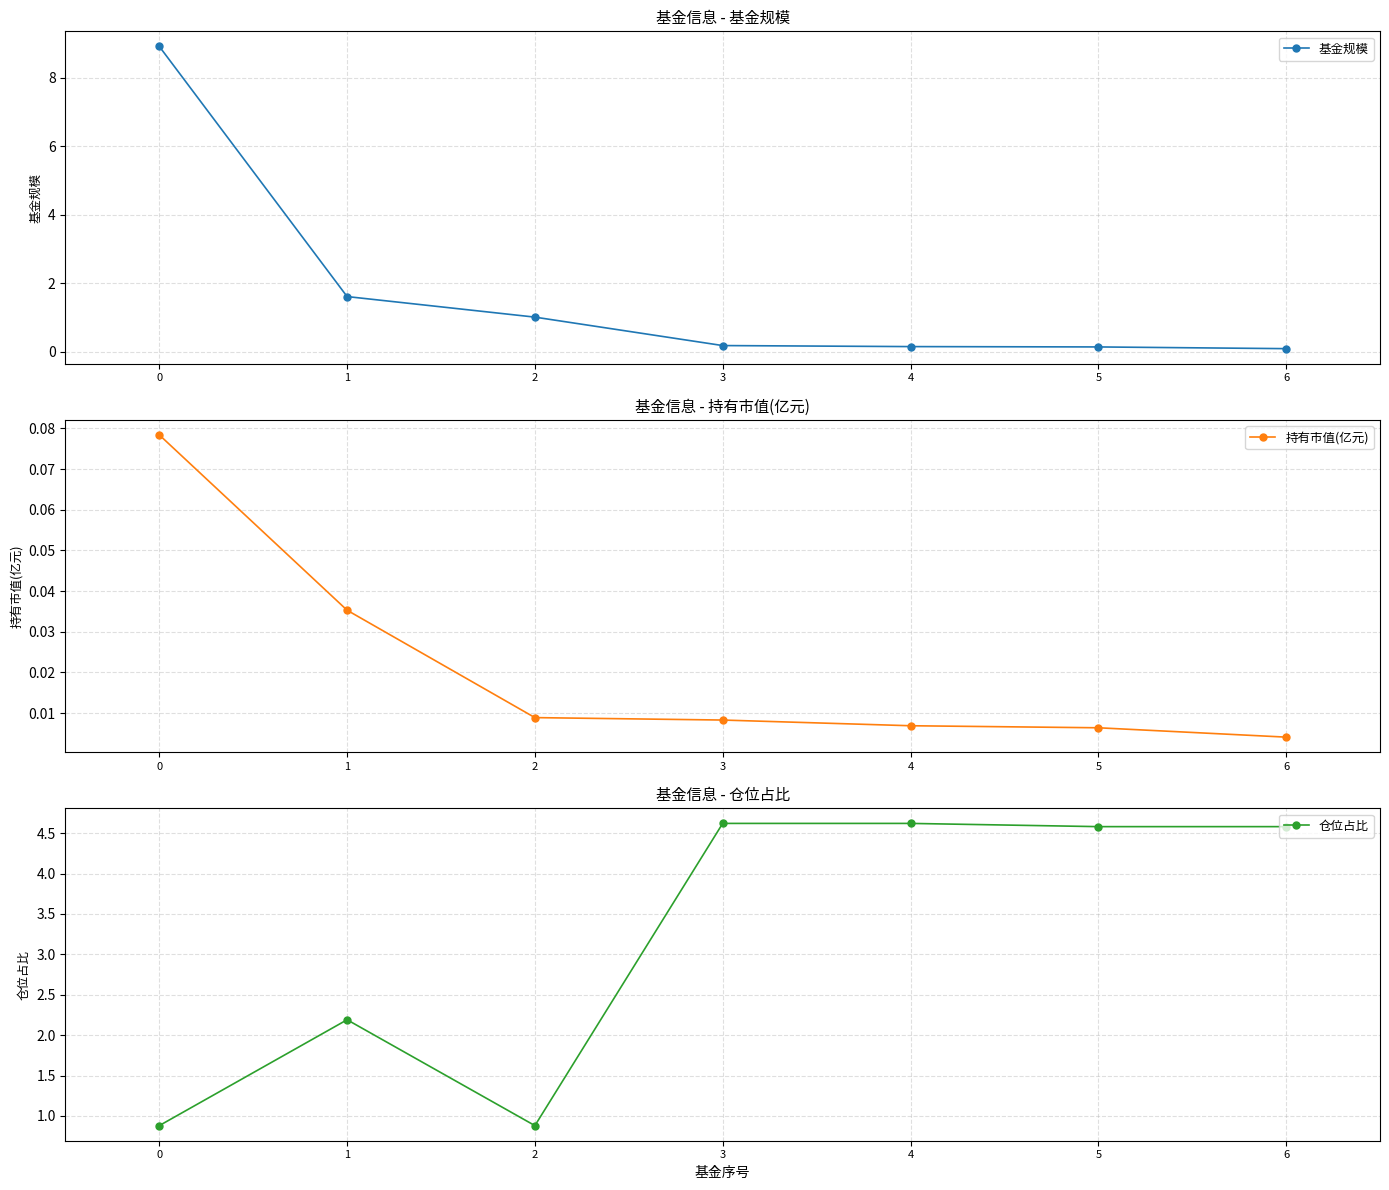

What is the total value across all series at 2?

1.9